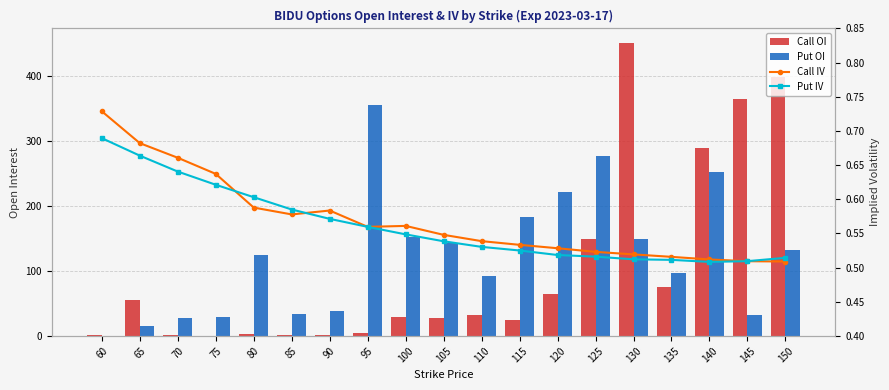

What is the total value across all series at 90?

42.2